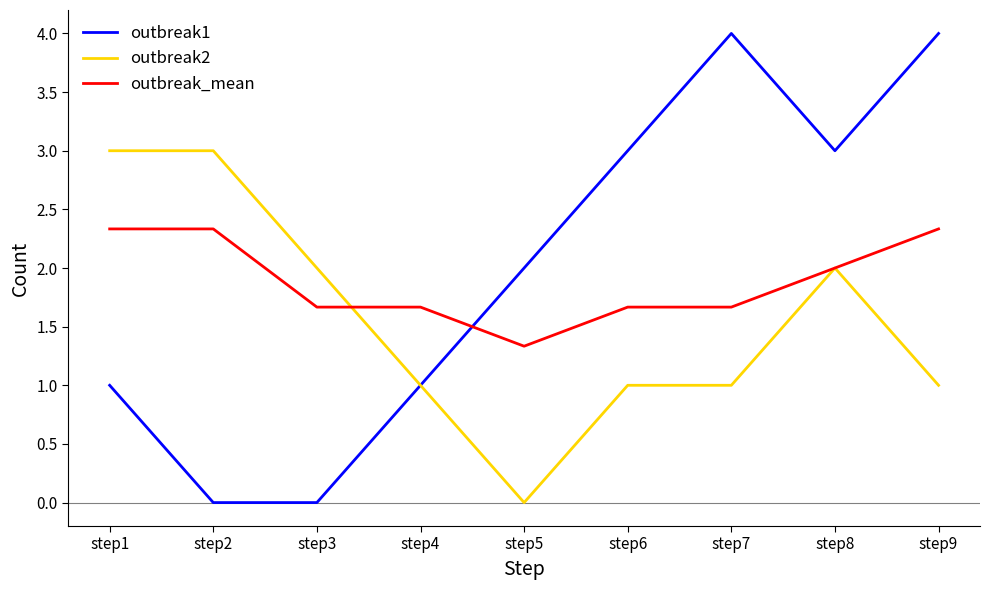

Rank the series by their maximum value, from lowest to highest.

outbreak_mean, outbreak2, outbreak1